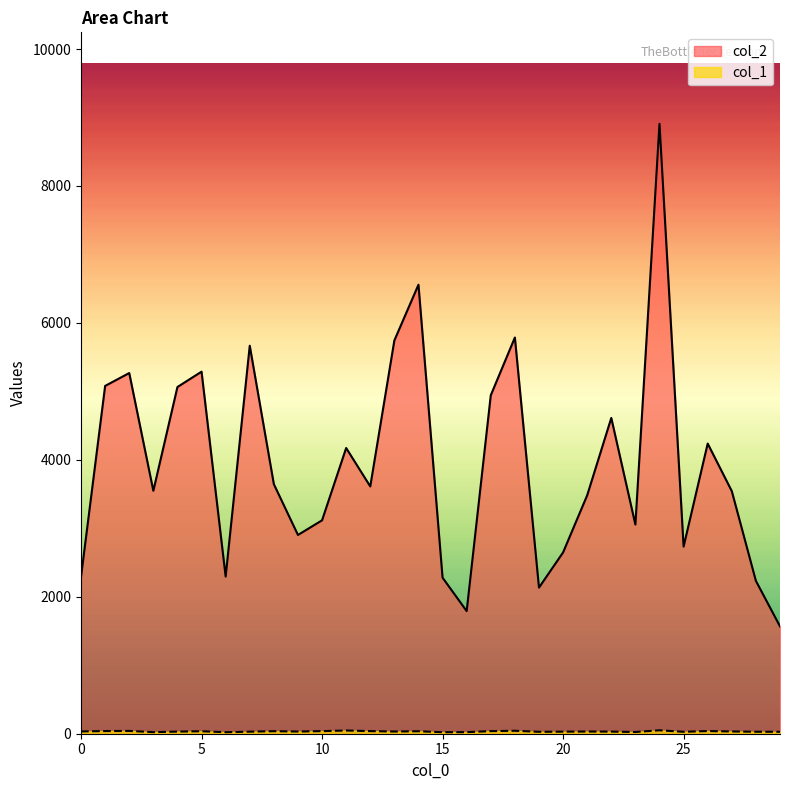

Reading right to left, list all the values displayed in this chart.

col_2: 1568	2232	3543	4238	2733	8908	3055	4612	3482	2648	2134	5787	4943	1791	2279	6558	5744	3612	4173	3117	2903	3645	5667	2295	5288	5064	3548	5268	5080	2292
col_1: 28	29	33	39	28	50	25	31	32	30	28	43	38	23	22	36	32	38	47	38	32	37	30	22	36	31	23	41	39	33